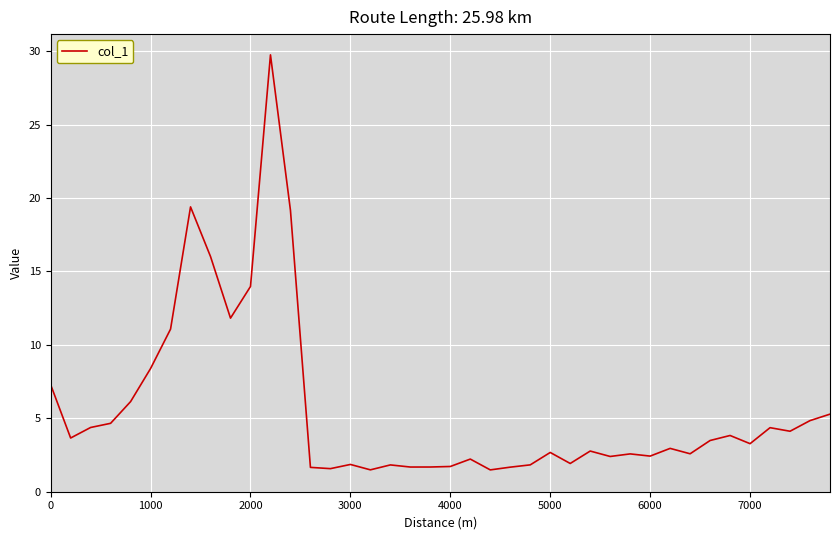

What is the sum of all values?

225.9